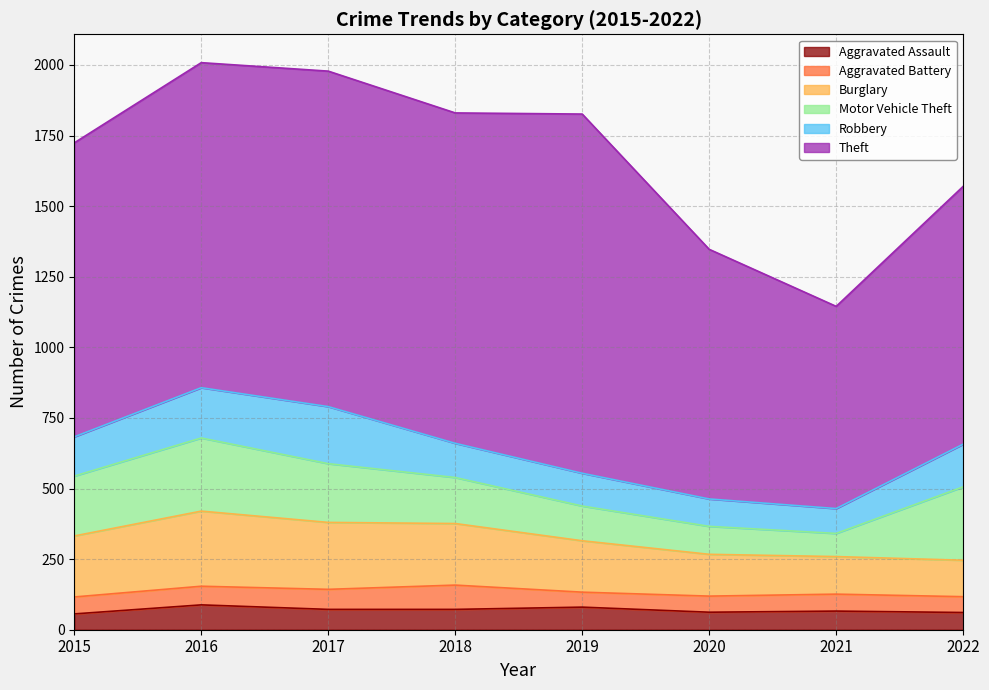

What are all the series names shown in the legend?

Aggravated Assault, Aggravated Battery, Burglary, Motor Vehicle Theft, Robbery, Theft